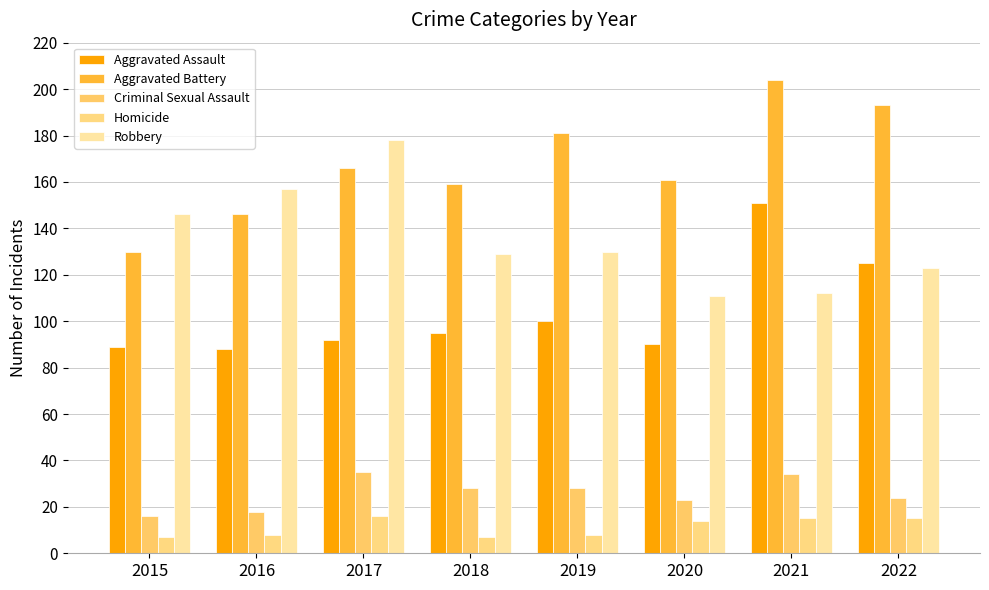

Rank the series at 2021 from lowest to highest value.

Homicide, Criminal Sexual Assault, Robbery, Aggravated Assault, Aggravated Battery